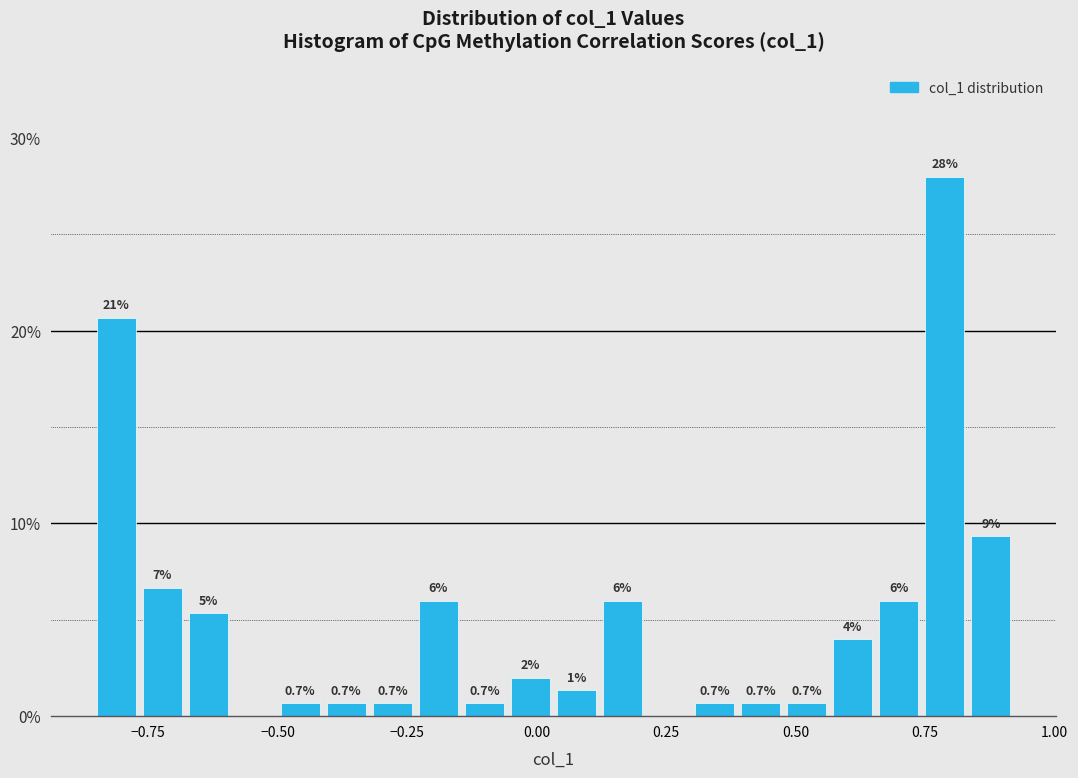

Read against the x-axis, roughly where is the centre of the tallest bar?

0.80